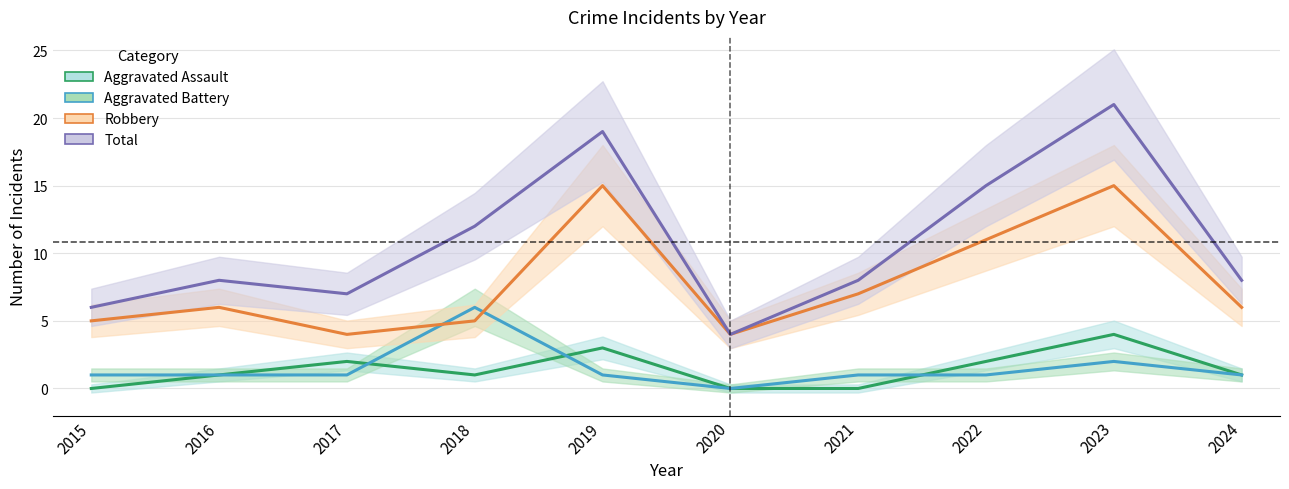

Is it true that Aggravated Battery equals 0 at 2016?

False